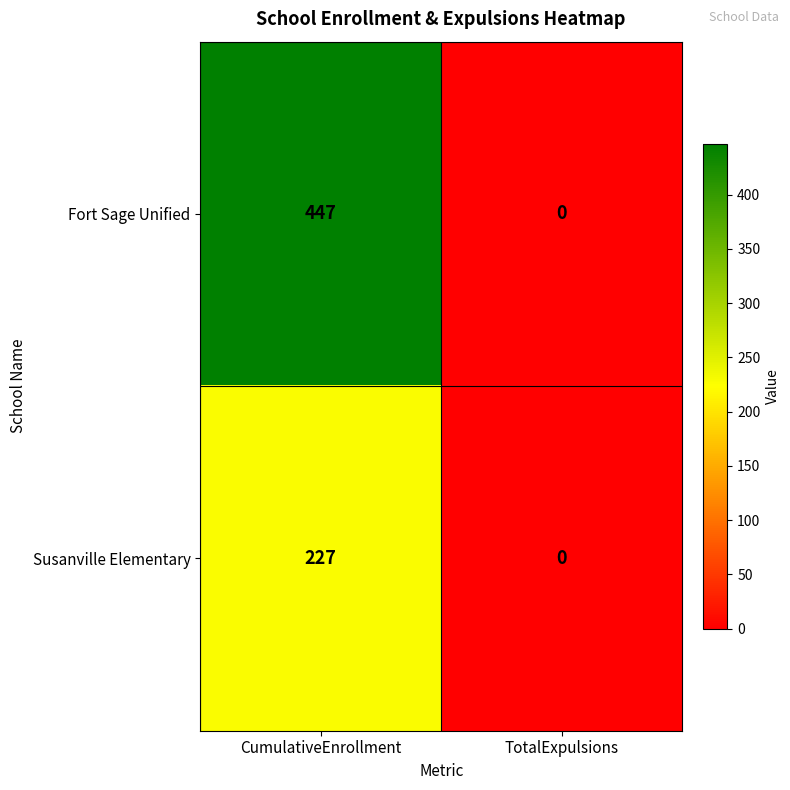

Which series has the largest total across all categories?

Fort Sage Unified